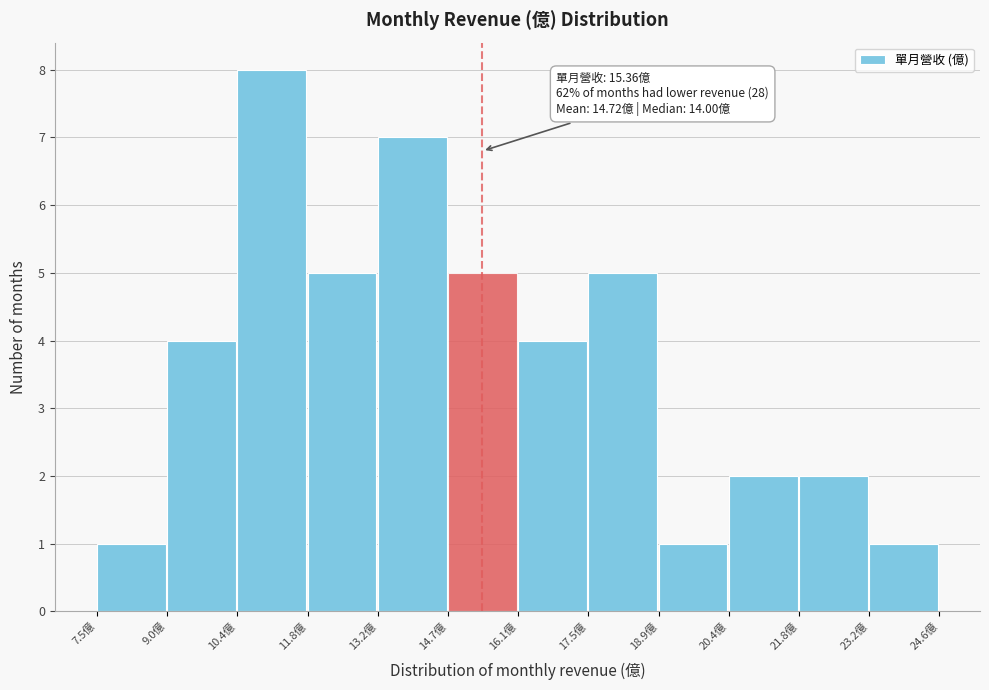

Which range on the x-axis has the tallest bar?

10.4 to 11.8